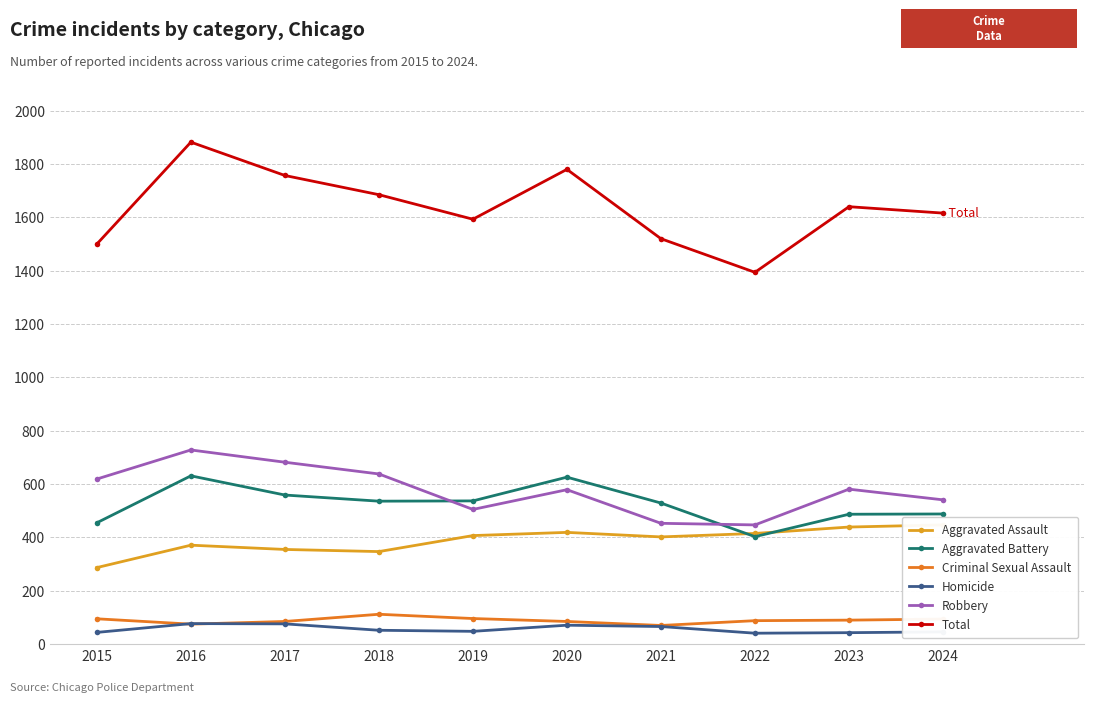

Where is the first local maximum for Aggravated Assault?

2016